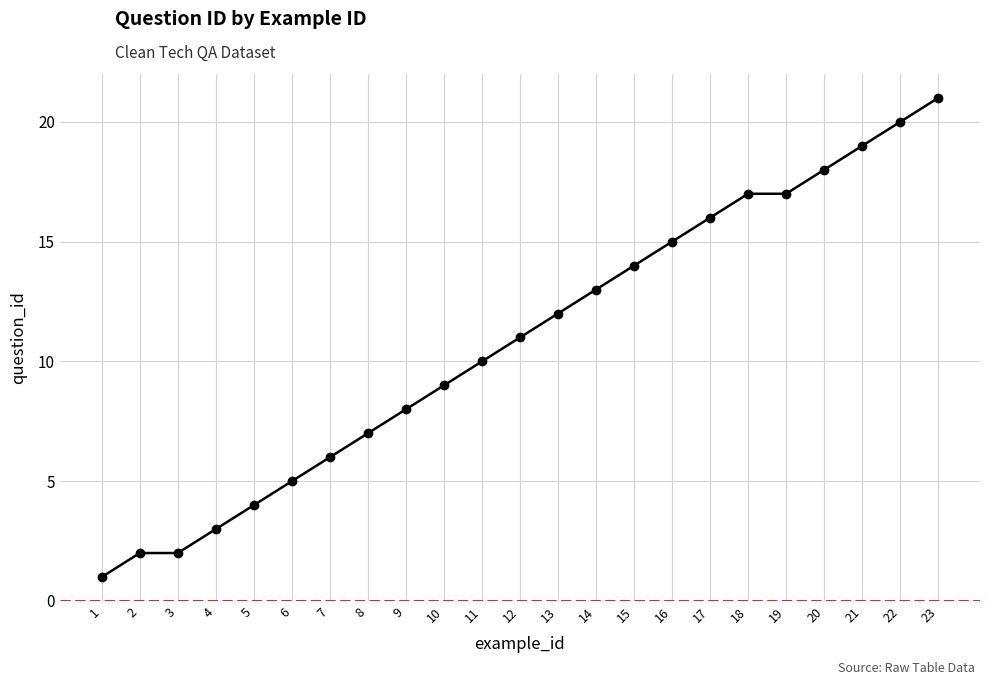

Count the number of categories in the chart.

23